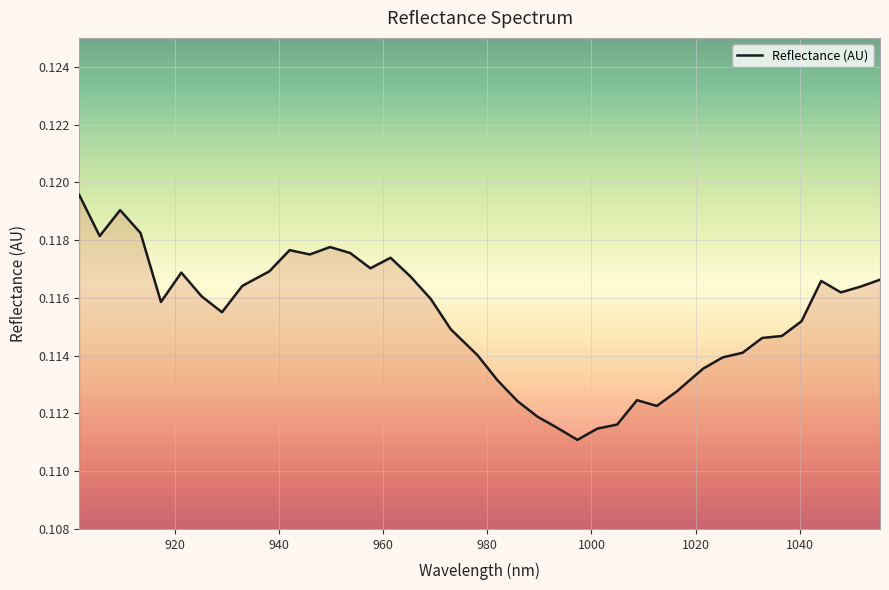

What is the label of the 21st point from the left?

981.968124